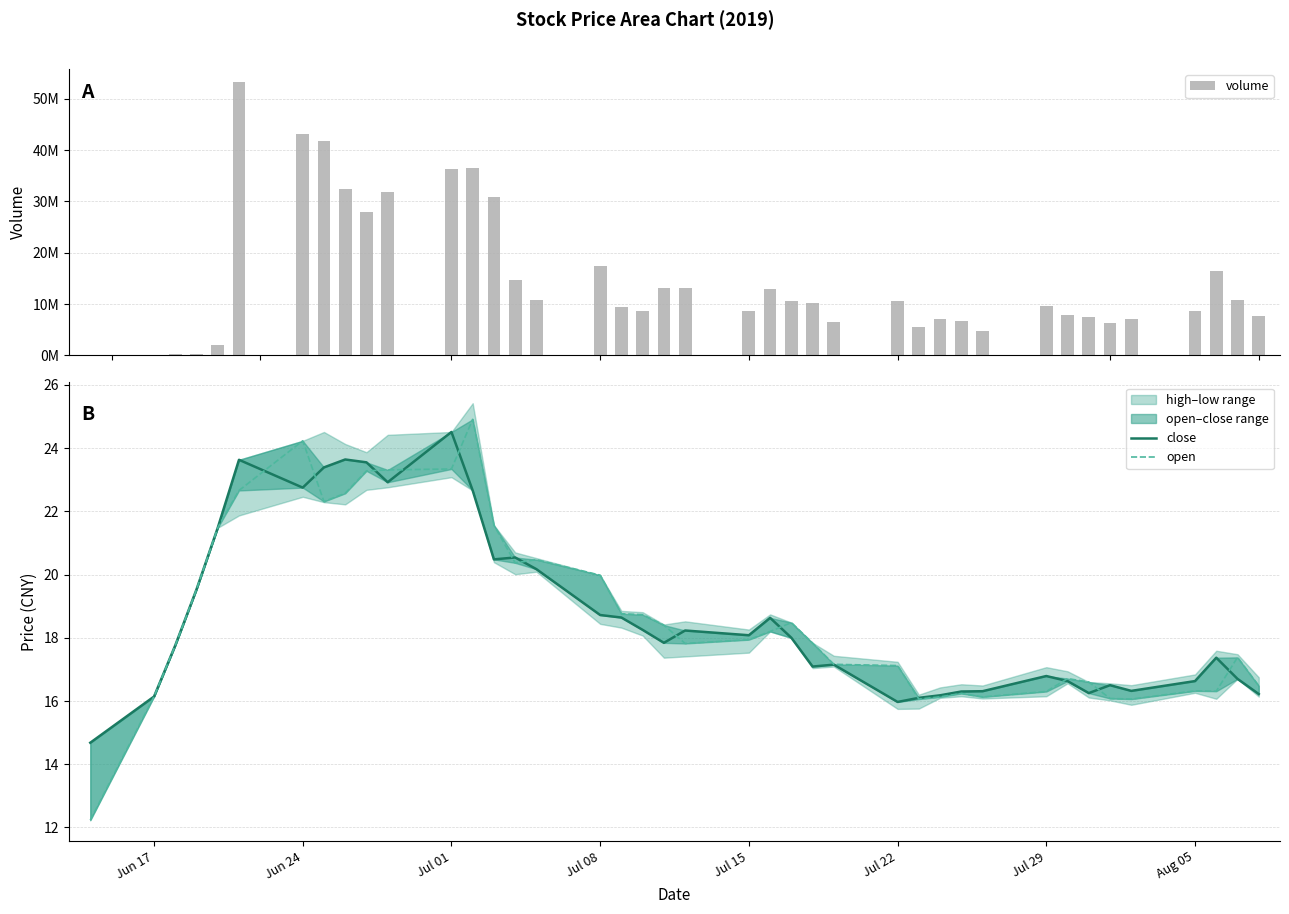

Where is open nearest to the value 18?

Jul 15